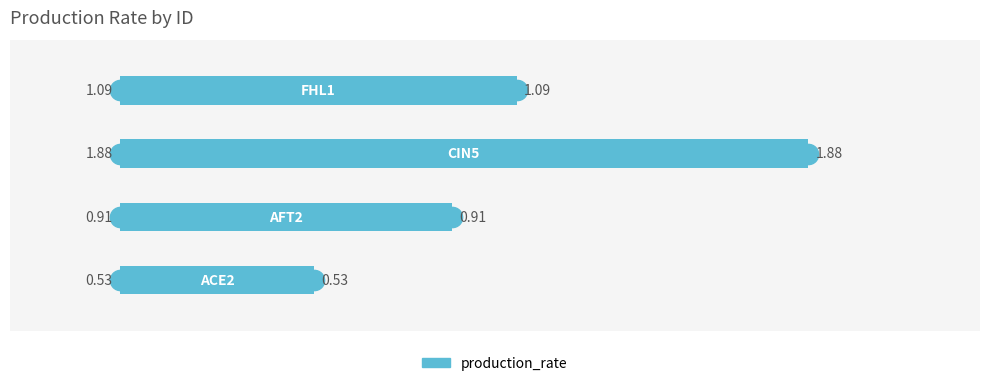

What is the sum of all values?

4.4